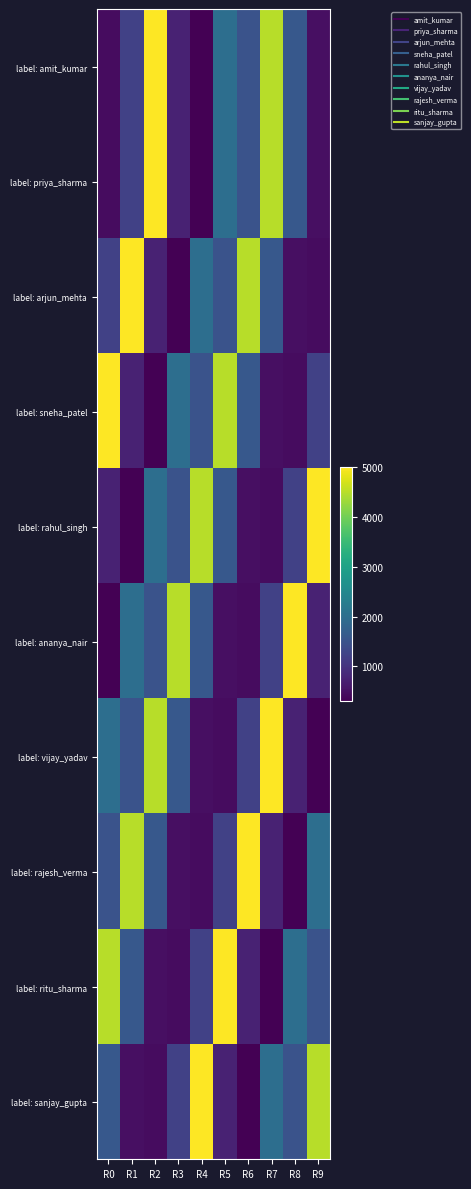

List the series in order of their peak value, lowest first.

label: amit_kumar, label: priya_sharma, label: arjun_mehta, label: sneha_patel, label: rahul_singh, label: ananya_nair, label: vijay_yadav, label: rajesh_verma, label: ritu_sharma, label: sanjay_gupta